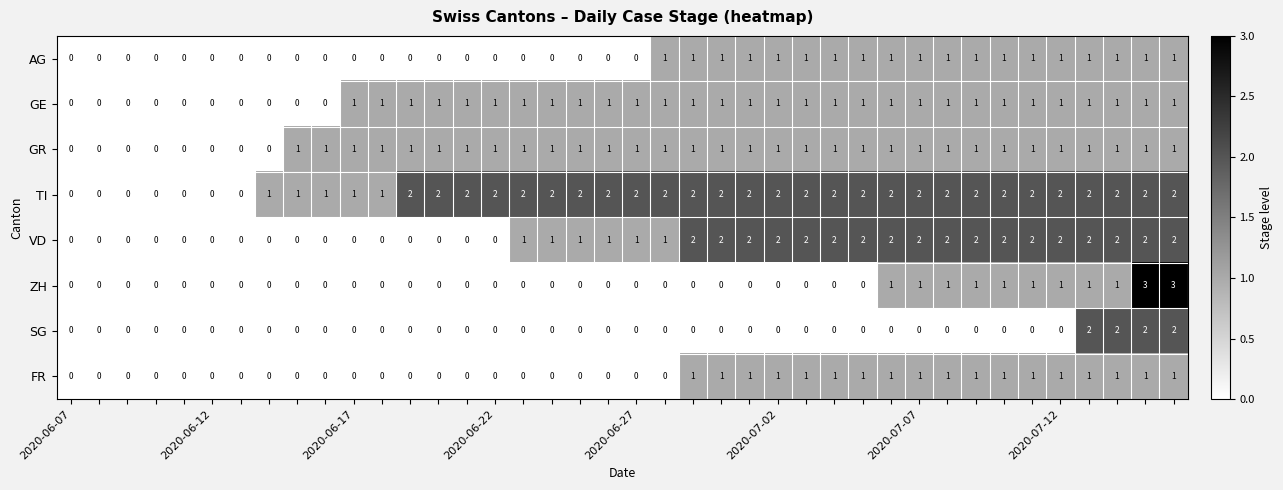

Which series has the largest range (max minus min)?

ZH